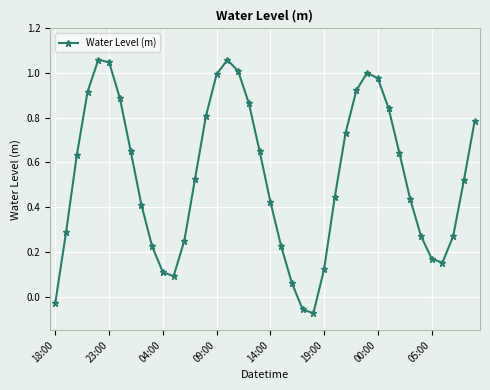

How many points are lower than both their immediate neighbors (excluding endpoints)?

3